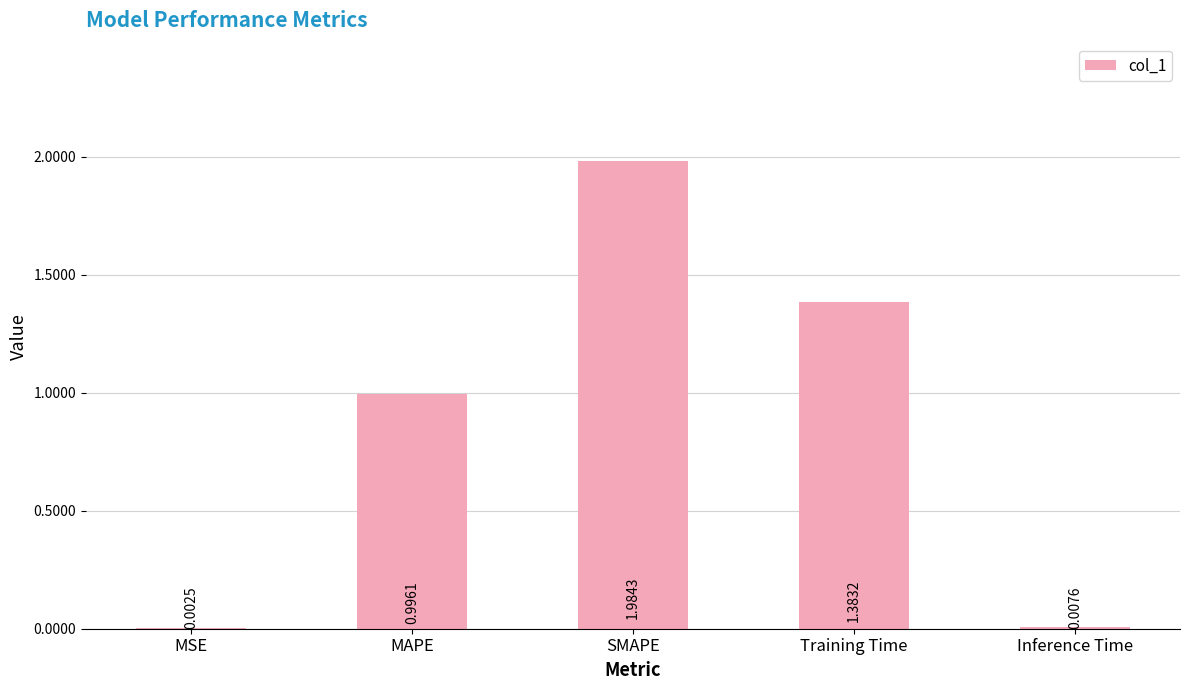

What is the sum of the values at SMAPE and MAPE?

3.0